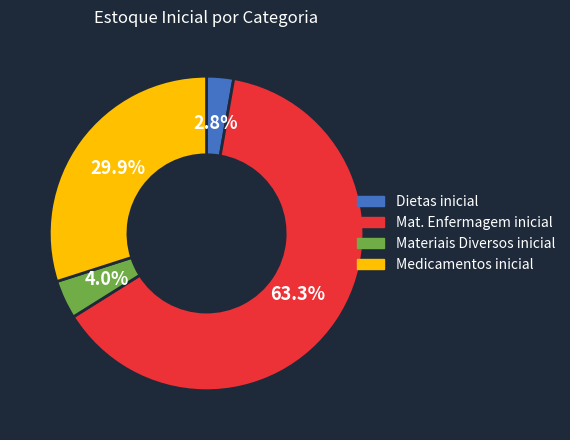

Which has a higher value, Dietas inicial or Materiais Diversos inicial?

Materiais Diversos inicial